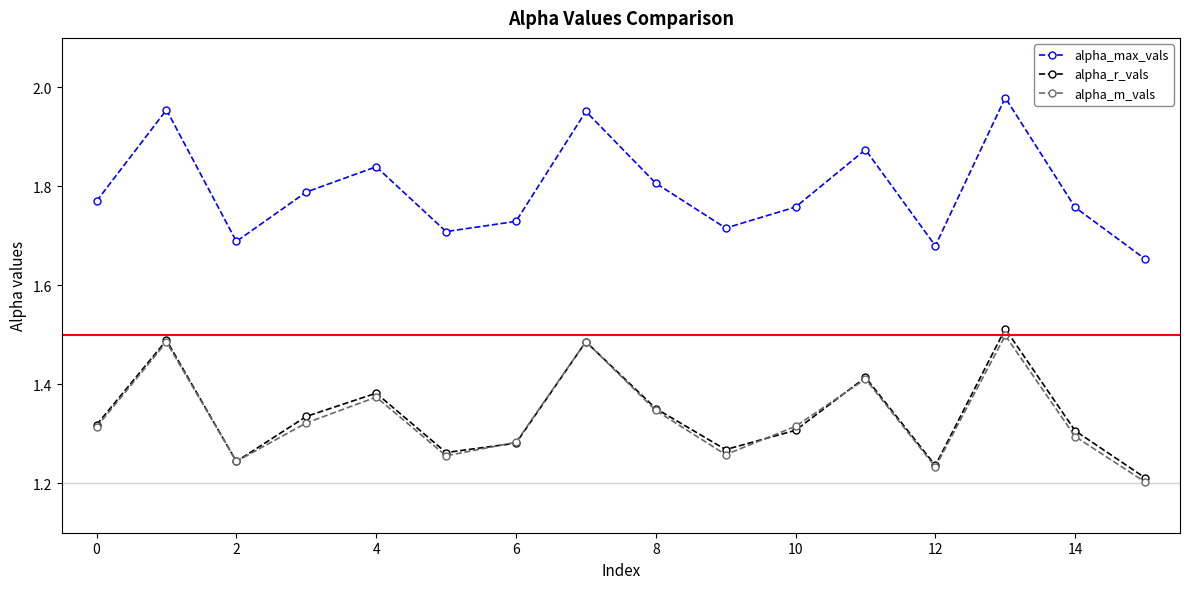

At how many categories does at least one series exceed 1?

16